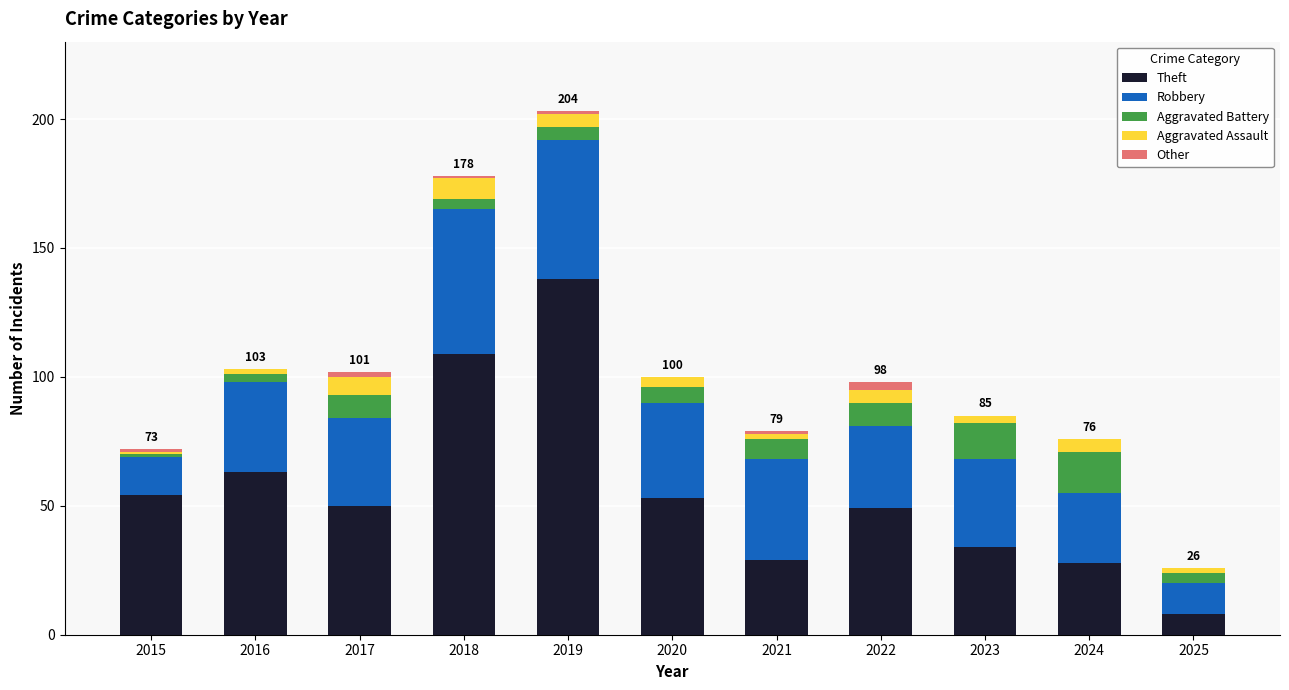

True or false: Theft has a value of 39 at 2024.

False